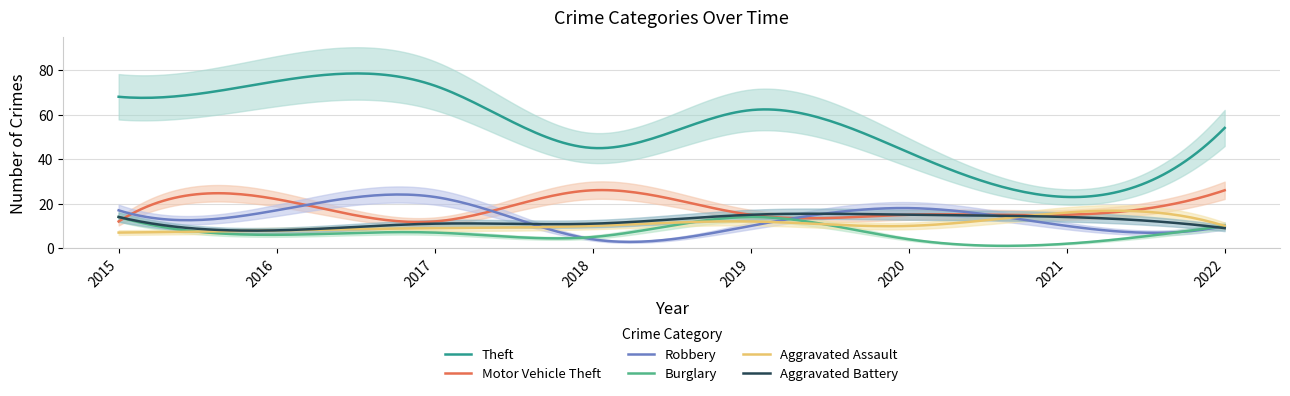

What is the difference between the maximum and minimum values in the Theft series?

55.5